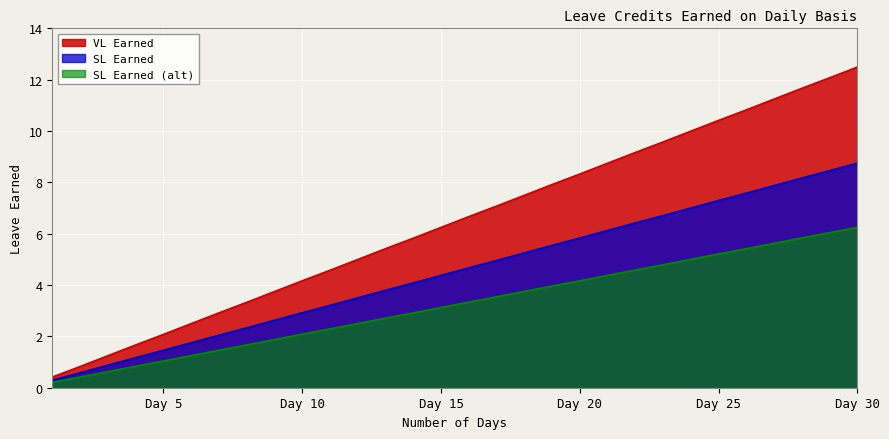

Reading left to right, list all the values displayed in this chart.

VL Earned: 0.4	0.8	1.2	1.7	2.1	2.5	2.9	3.3	3.8	4.2	4.6	5.0	5.4	5.8	6.2	6.7	7.1	7.5	7.9	8.3	8.8	9.2	9.6	10.0	10.4	10.8	11.2	11.7	12.1	12.5
SL Earned: 0.3	0.6	0.9	1.2	1.5	1.8	2.0	2.3	2.6	2.9	3.2	3.5	3.8	4.1	4.4	4.7	5.0	5.2	5.5	5.8	6.1	6.4	6.7	7.0	7.3	7.6	7.9	8.2	8.5	8.8
SL Earned (alt): 0.2	0.4	0.6	0.8	1.0	1.2	1.5	1.7	1.9	2.1	2.3	2.5	2.7	2.9	3.1	3.3	3.5	3.8	4.0	4.2	4.4	4.6	4.8	5.0	5.2	5.4	5.6	5.8	6.0	6.2